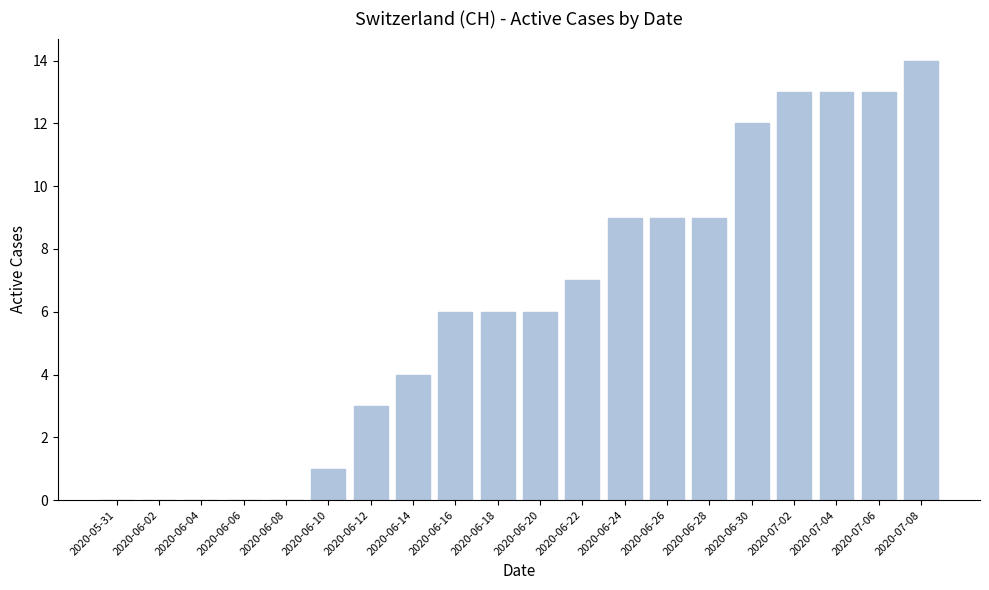

Reading left to right, list all the values displayed in this chart.

2020-05-31=0	2020-06-02=0	2020-06-04=0	2020-06-06=0	2020-06-08=0	2020-06-10=1	2020-06-12=3	2020-06-14=4	2020-06-16=6	2020-06-18=6	2020-06-20=6	2020-06-22=7	2020-06-24=9	2020-06-26=9	2020-06-28=9	2020-06-30=12	2020-07-02=13	2020-07-04=13	2020-07-06=13	2020-07-08=14